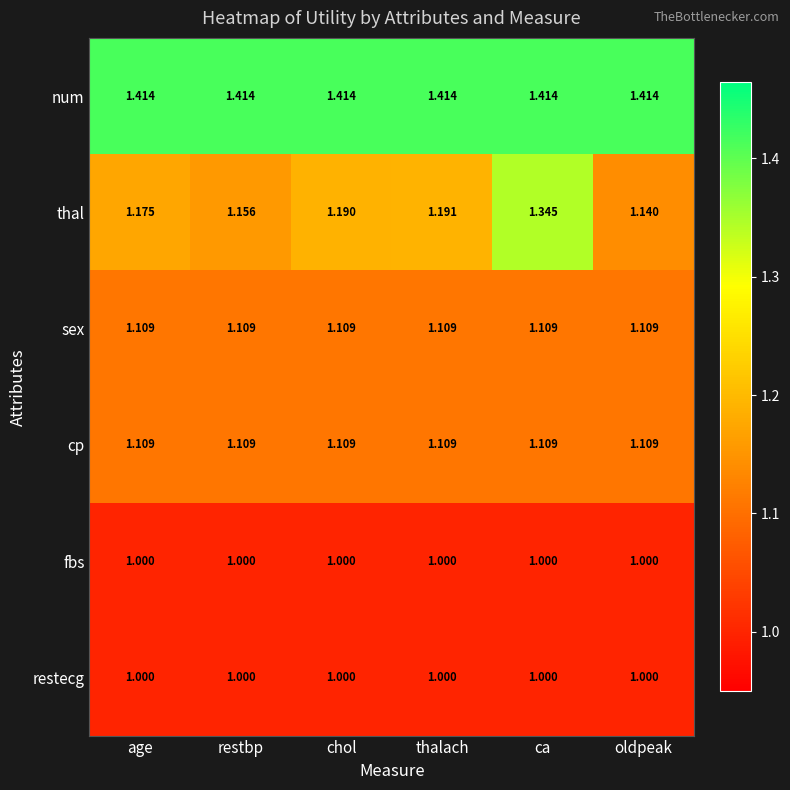

List the labels in order of thal value, smallest first.

oldpeak, restbp, age, chol, thalach, ca